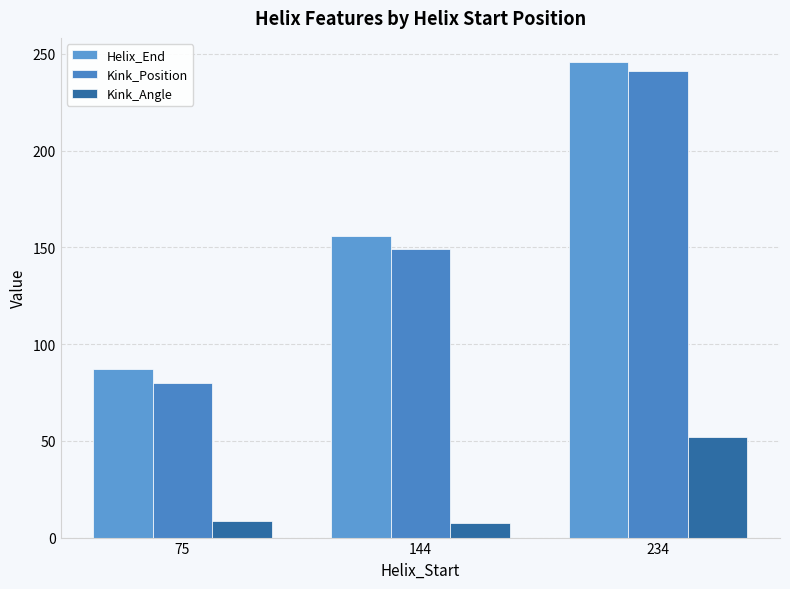

Where is Helix_End nearest to the value 166?

144